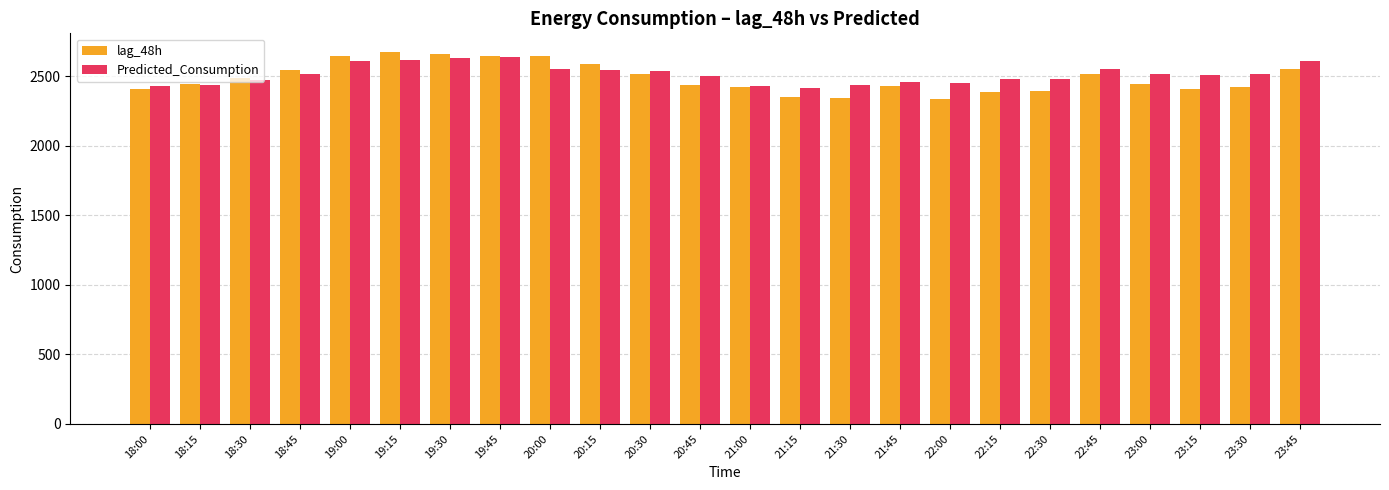

What is the spread (max minus min) of values at 23:30?

87.1